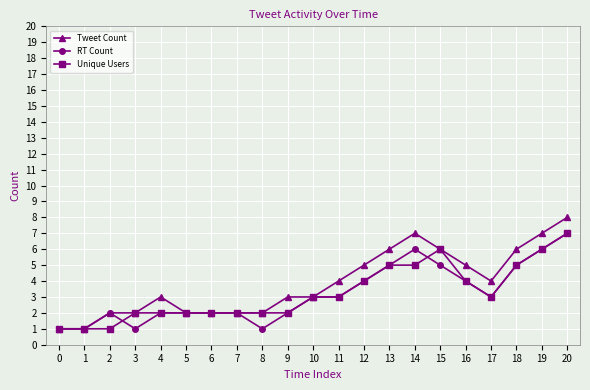

The value of Unique Users at 6 is 1. True or false?

False